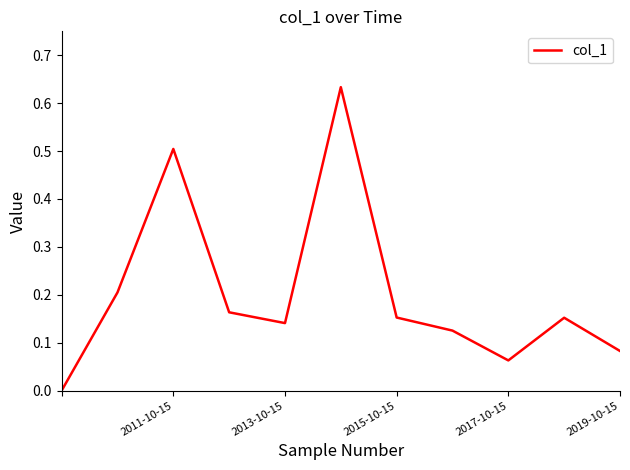

The chart shows a value of 0.5 at 2011-10-15. True or false?

True